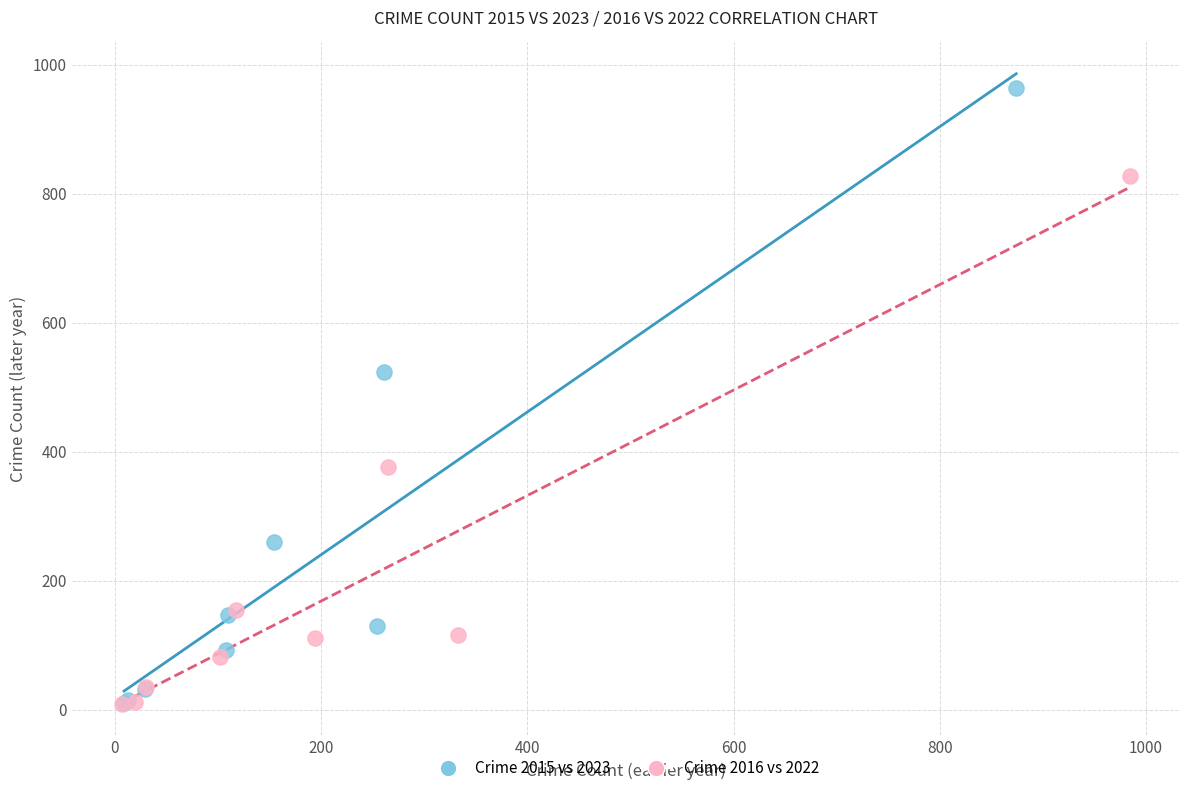

Which series reaches the maximum Y coordinate?

Crime 2015 vs 2023